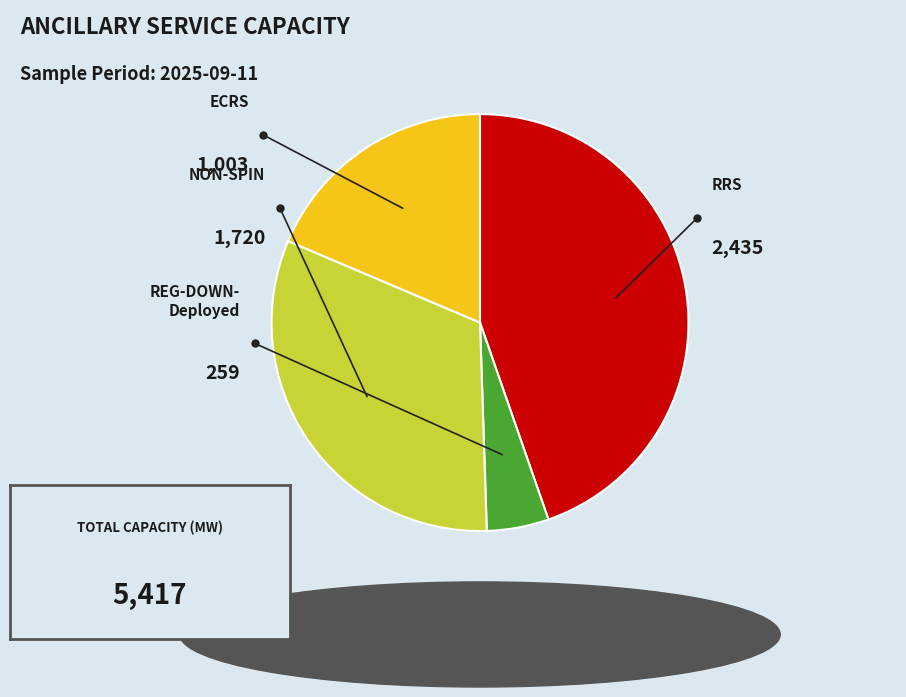

Is there any slice that represents more than half of the pie?

No